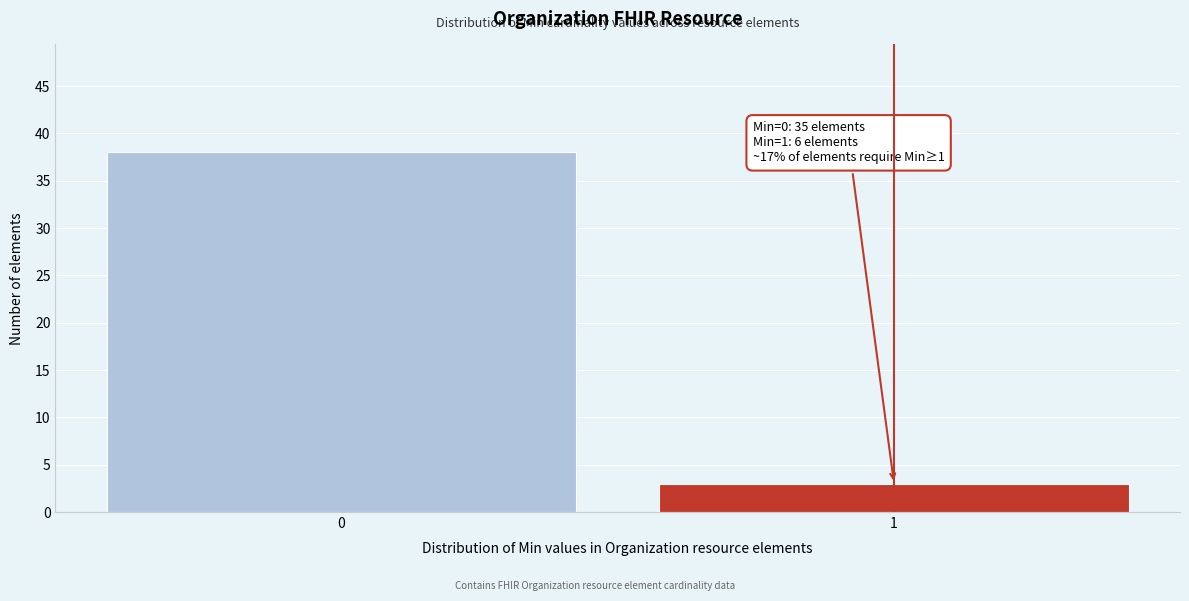

Reading left to right, what are all the values shown in this chart?

0=38	1=3